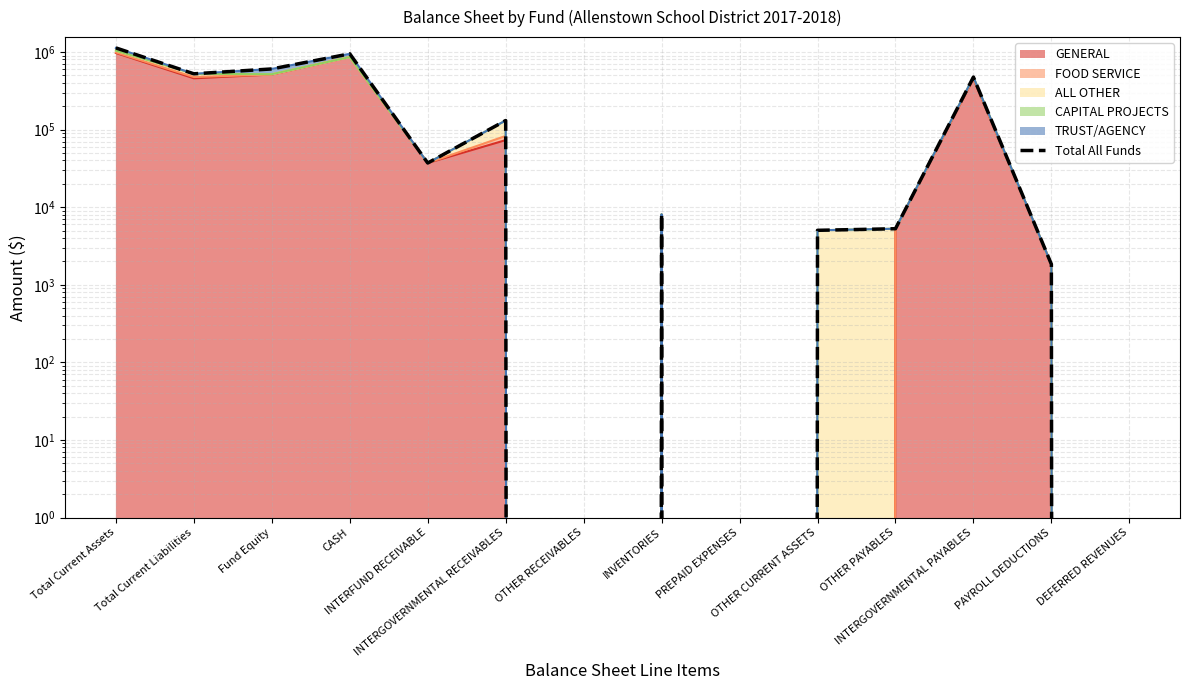

At which category does the data reach its first local peak?

CASH